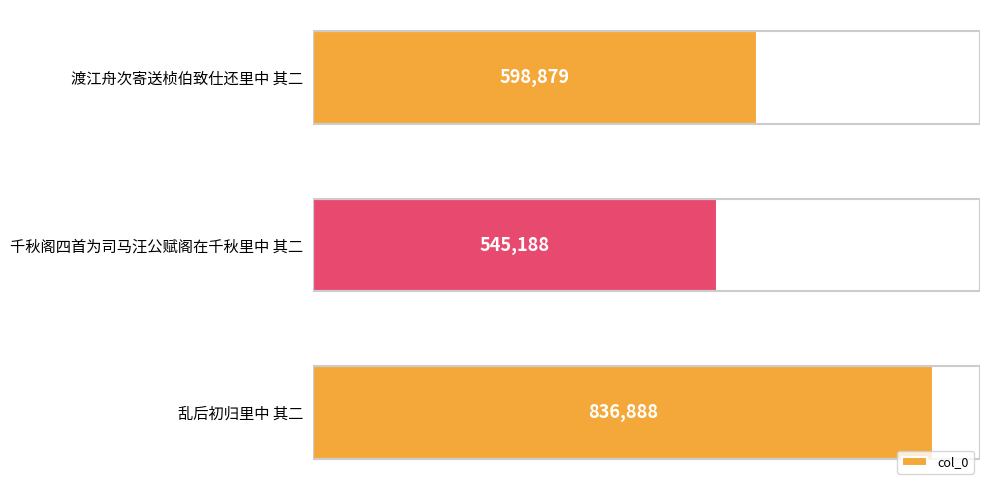

At which category does the chart reach its minimum across all series?

千秋阁四首为司马汪公赋阁在千秋里中 其二